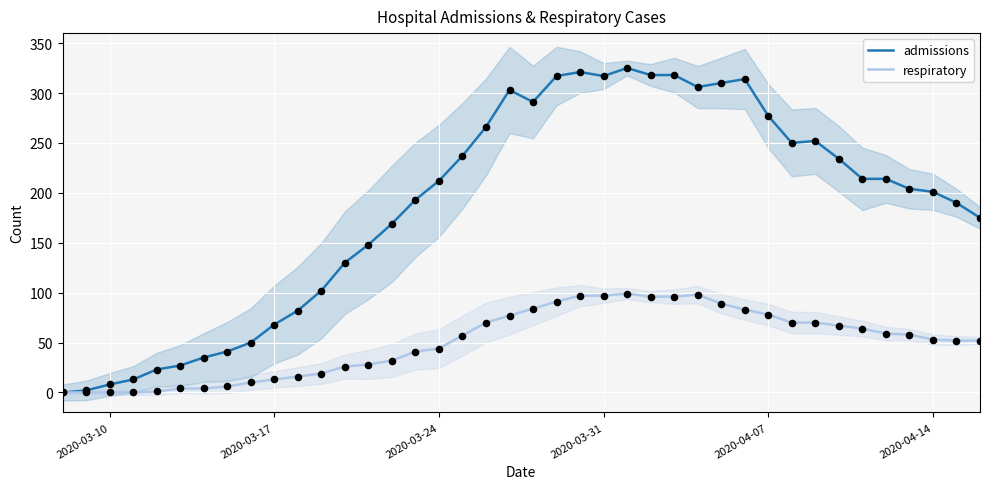

Which series reaches the maximum Y coordinate?

admissions